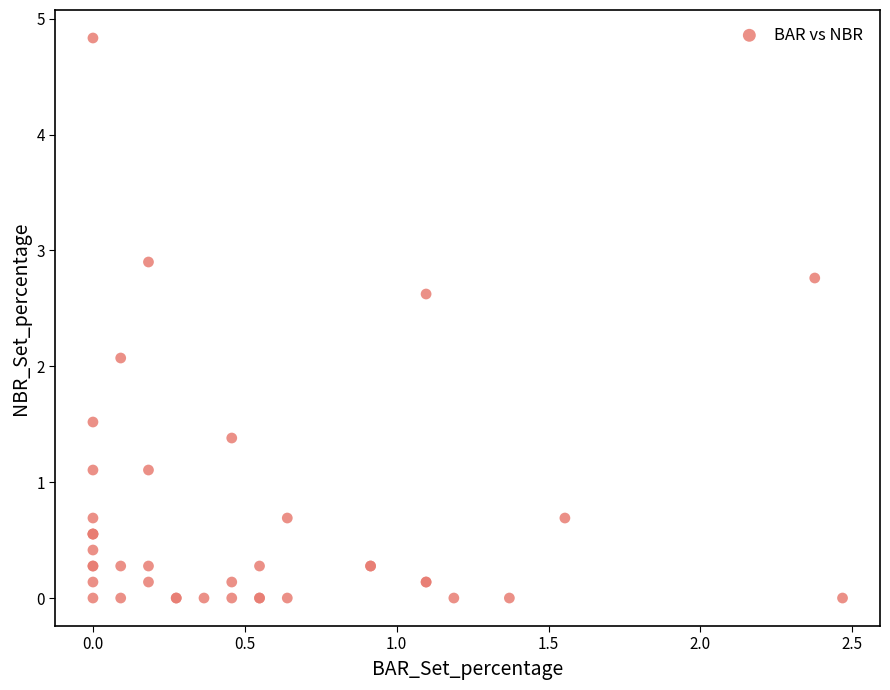

What Y value in the scatter plot is closest to 2?

2.1